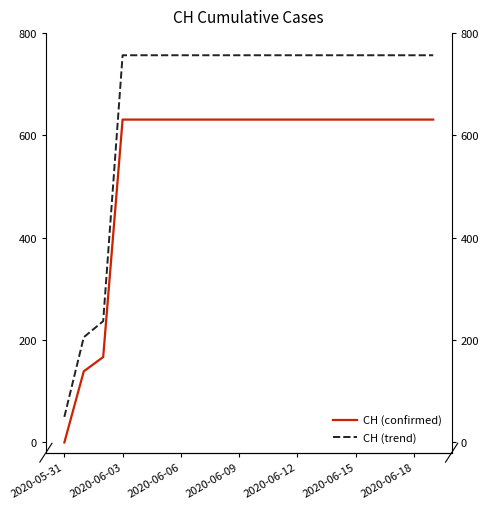

Reading left to right, transcribe all the data shown in this chart.

CH (confirmed): 0.0	139.0	167.0	631.0	631.0	631.0	631.0	631.0	631.0	631.0	631.0	631.0	631.0	631.0	631.0	631.0	631.0	631.0	631.0	631.0
CH (trend): 50.0	205.7	237.0	756.7	756.7	756.7	756.7	756.7	756.7	756.7	756.7	756.7	756.7	756.7	756.7	756.7	756.7	756.7	756.7	756.7